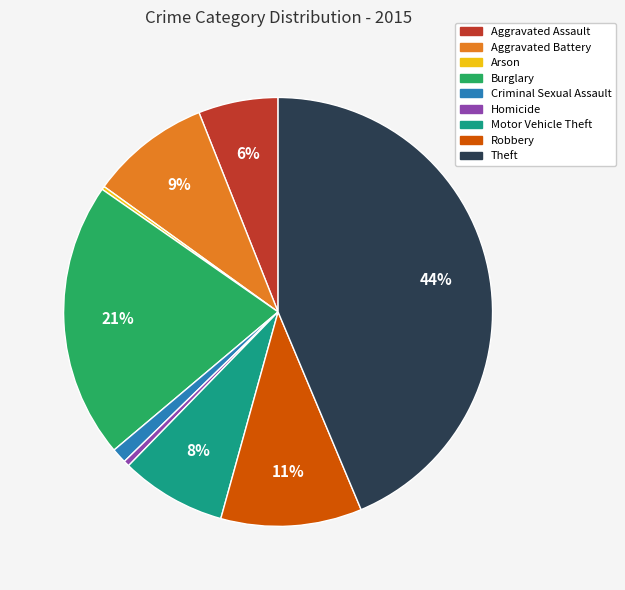

The Homicide slice represents 13% of the pie. True or false?

False